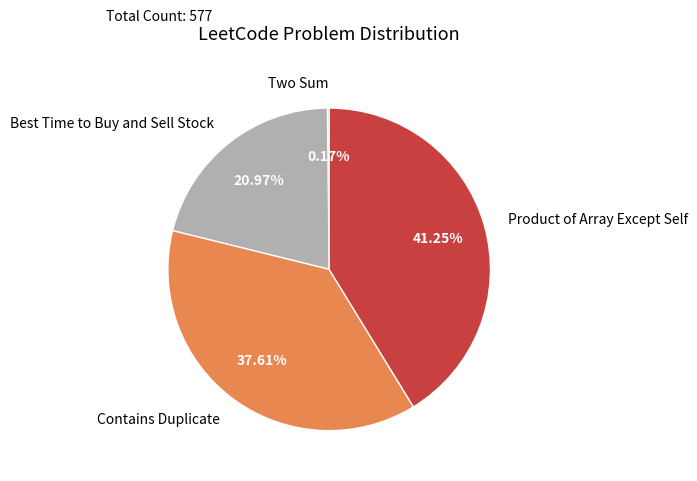

Which category has the biggest portion of the pie?

Product of Array Except Self